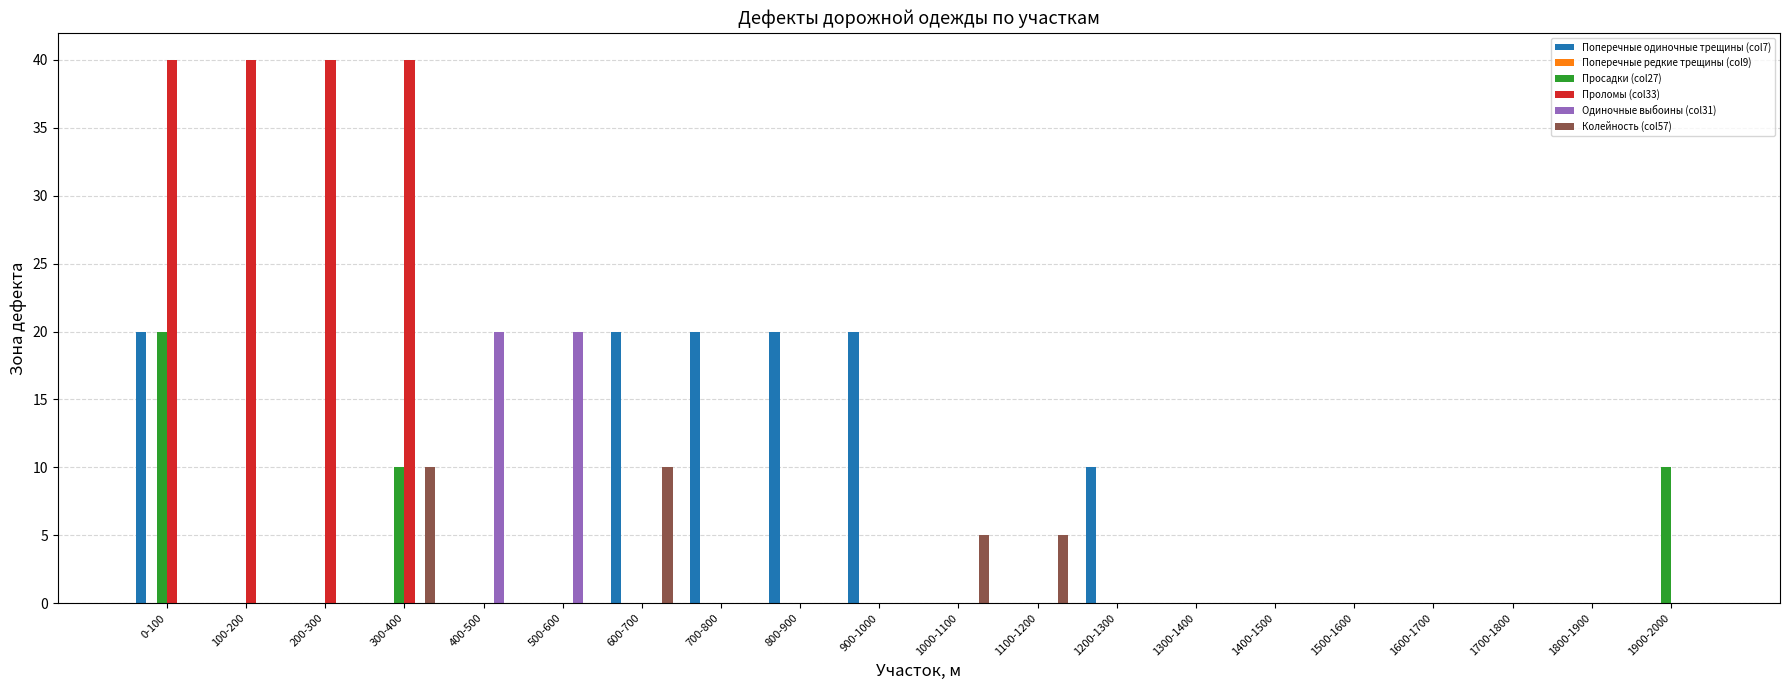

Between 700-800 and 1000-1100, which series saw the biggest shift?

Поперечные одиночные трещины (col7)